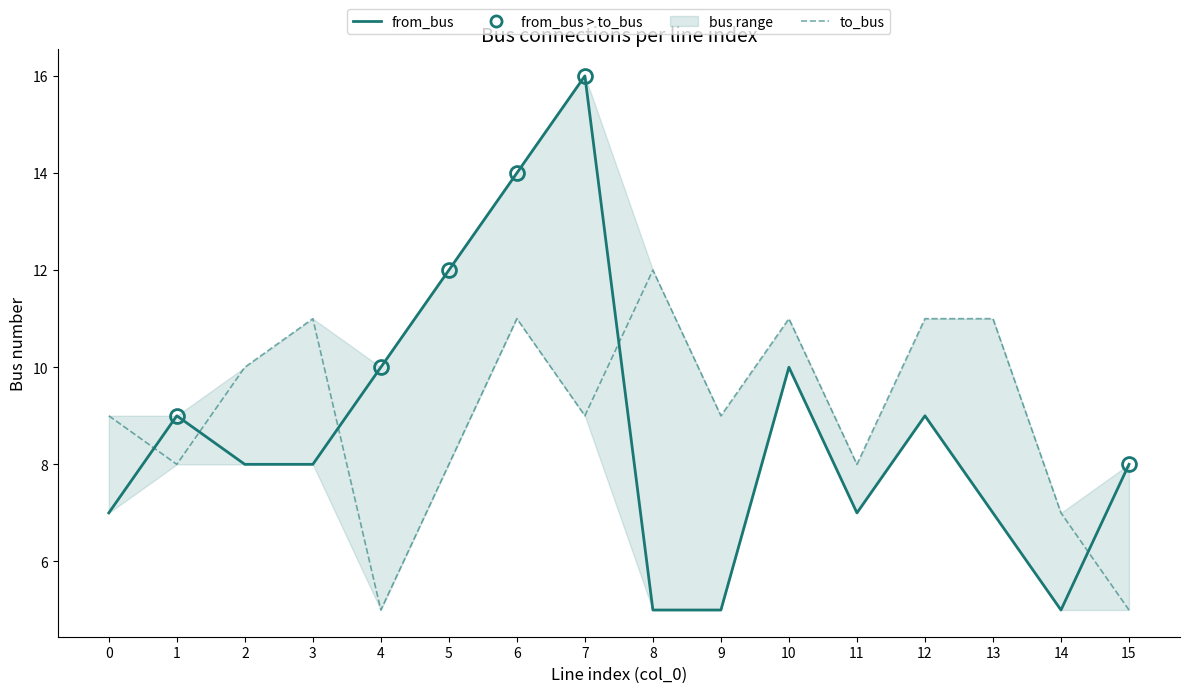

What is the smallest value displayed?

5